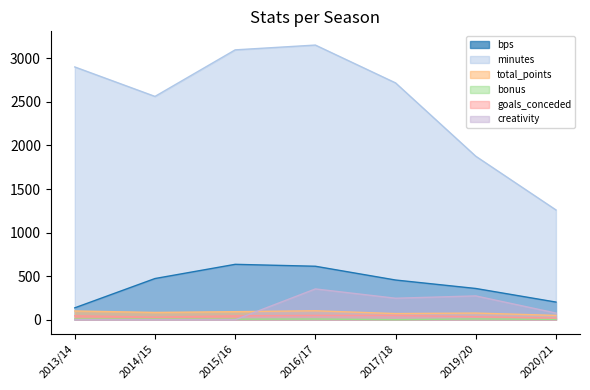

How many goals_conceded values are between 30 and 50?

6